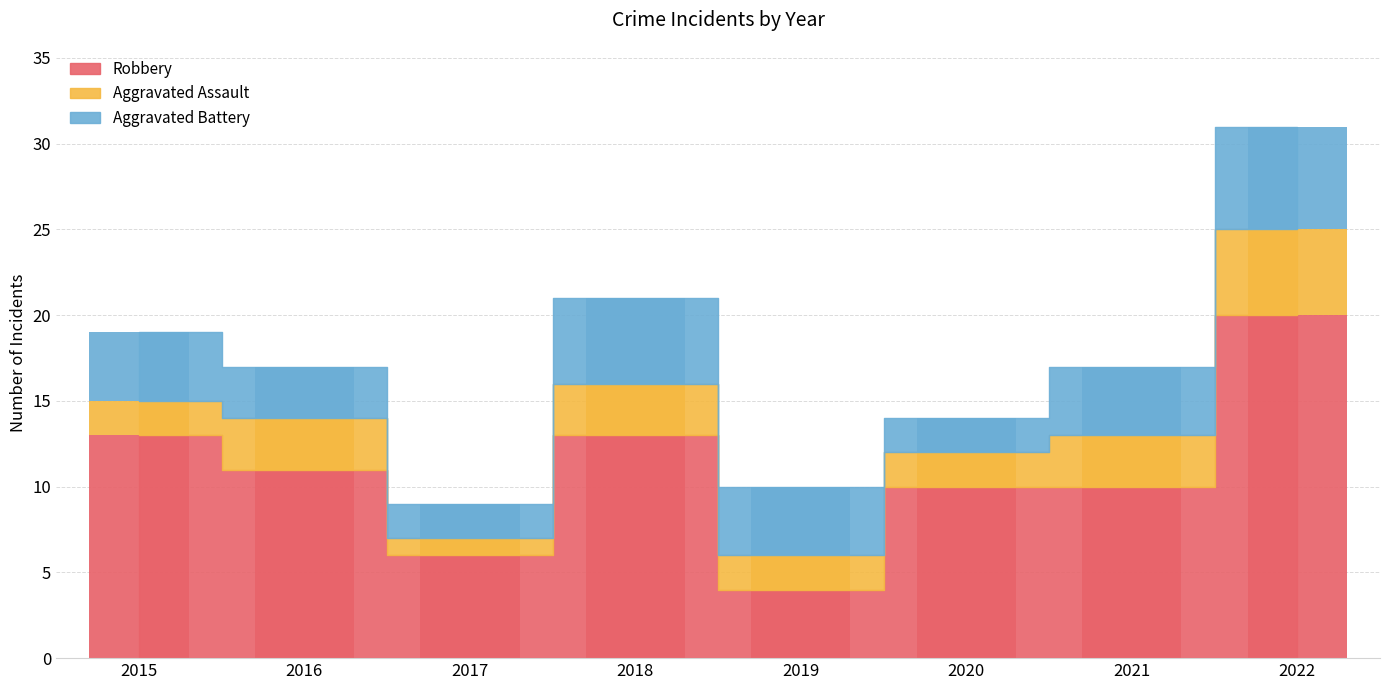

Which label corresponds to the smallest value in the chart?

2017